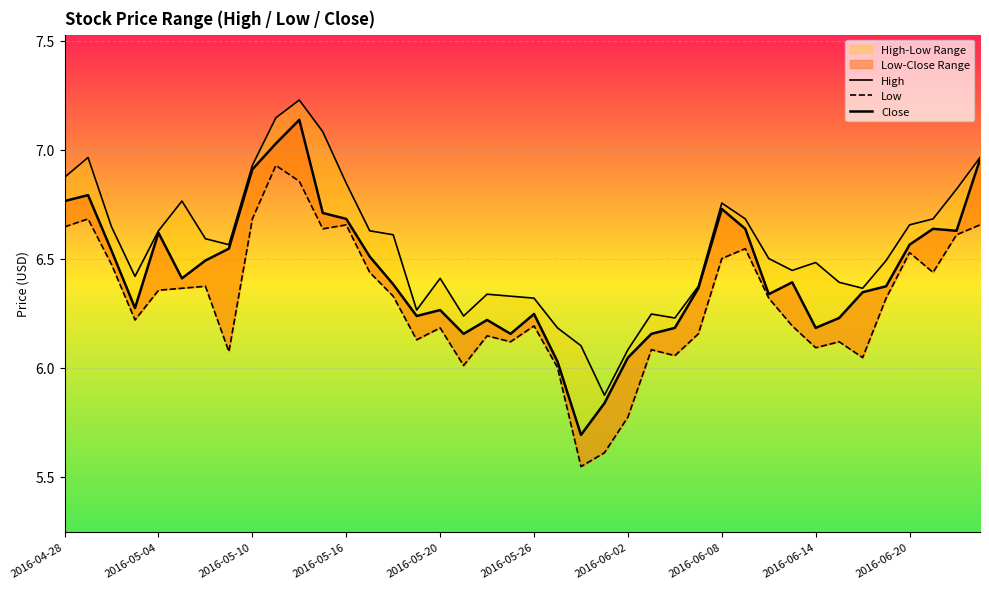

Is it true that Low equals 6.6 at 38?

True